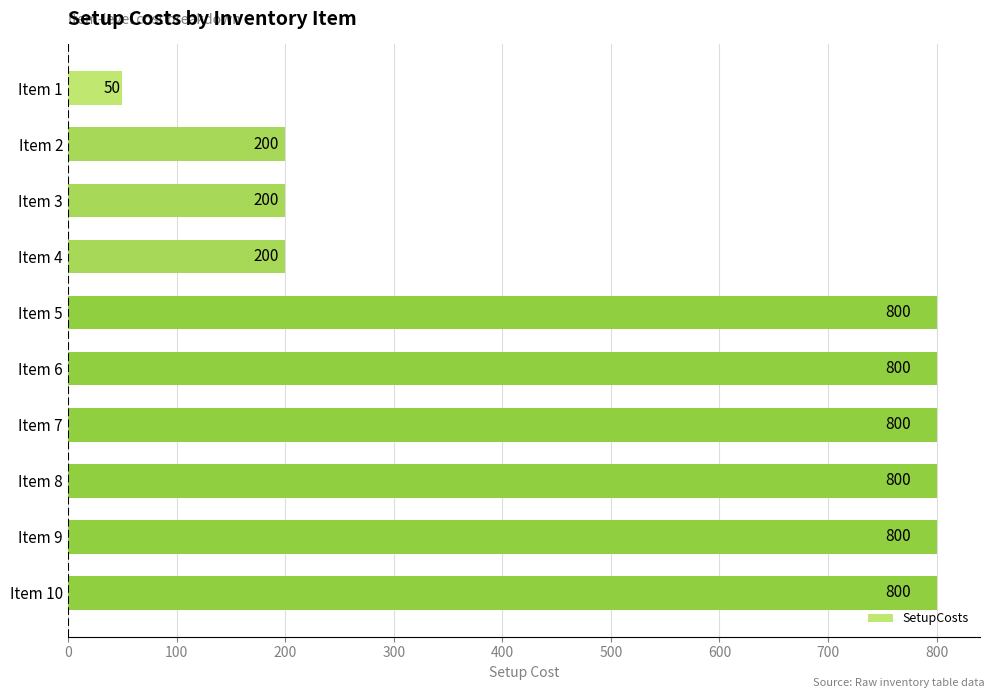

What is the maximum value shown in the chart?

800